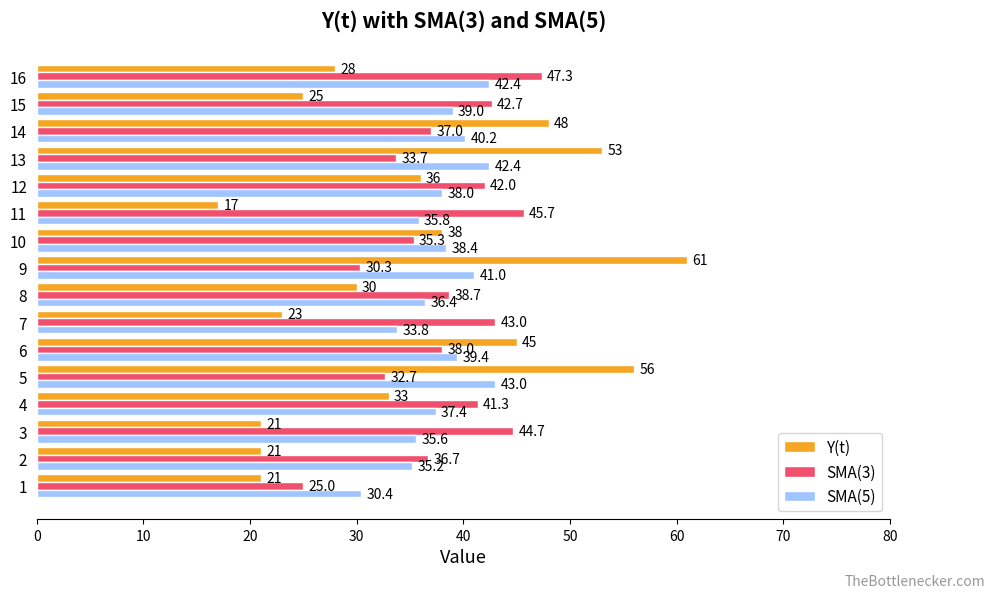

List the series in order of their peak value, lowest first.

SMA(5), SMA(3), Y(t)